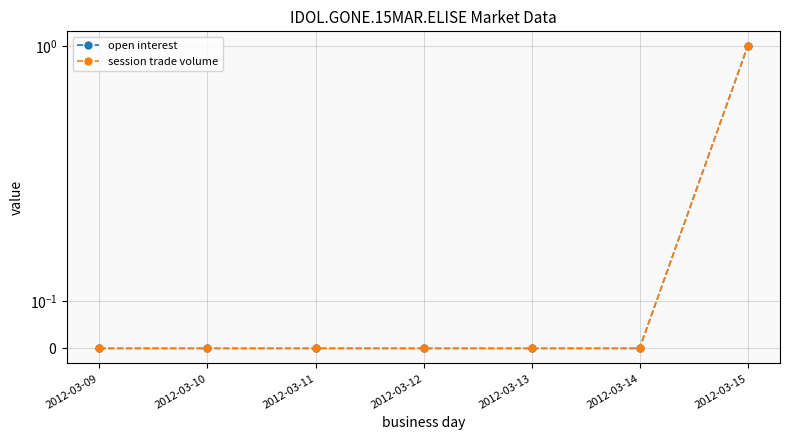

Between 2012-03-09 and 2012-03-10, which is larger?

2012-03-09